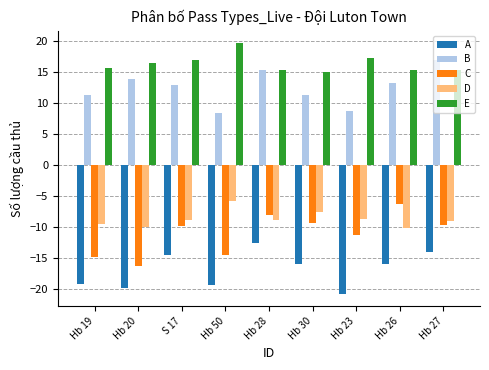

What is the minimum value shown in the chart?

-20.7